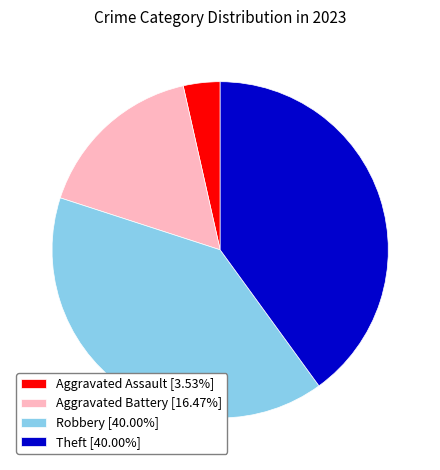

What is the ratio of the value at Aggravated Battery [16.47%] to the value at Robbery [40.00%]?

0.4